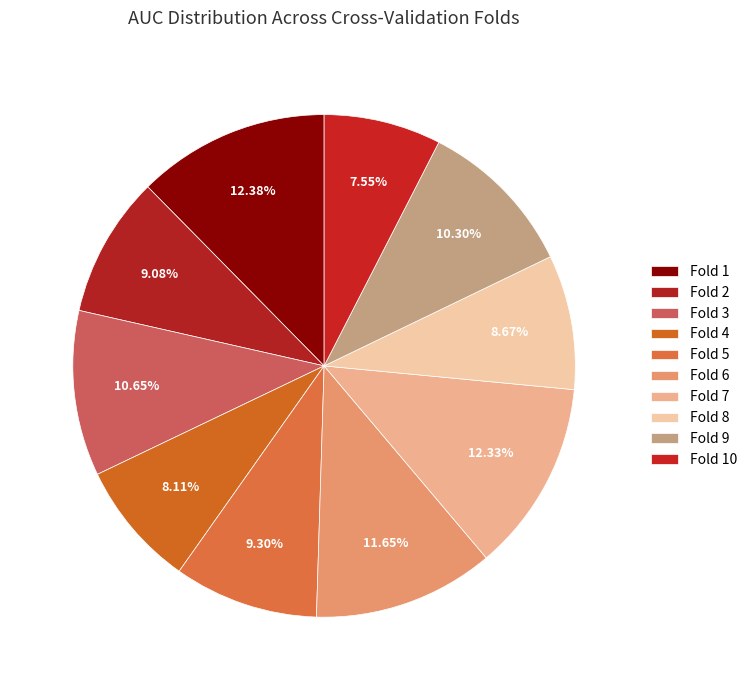

To the nearest percent, what is the combined percentage of Fold 10 and Fold 9?

18%